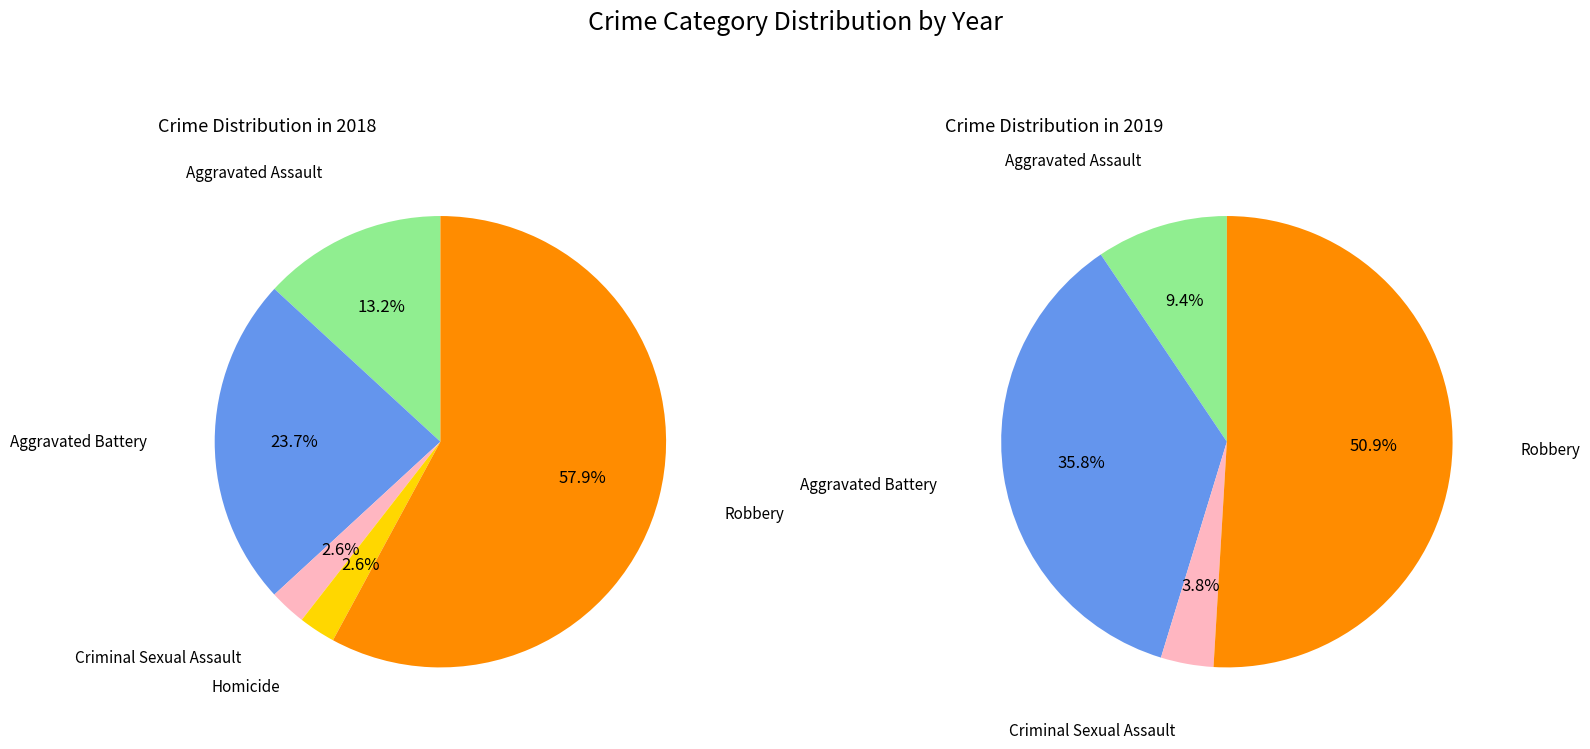

To the nearest percent, what is the difference between the Robbery and Homicide slice percentages?

51%